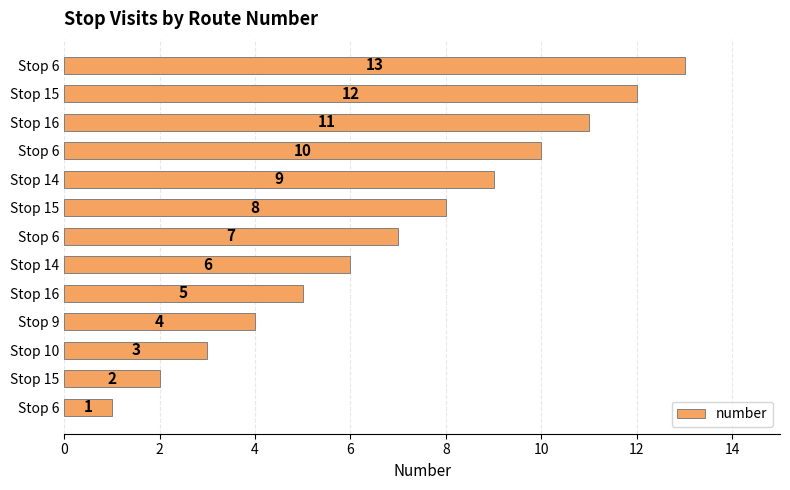

Are the bars horizontal?

Yes